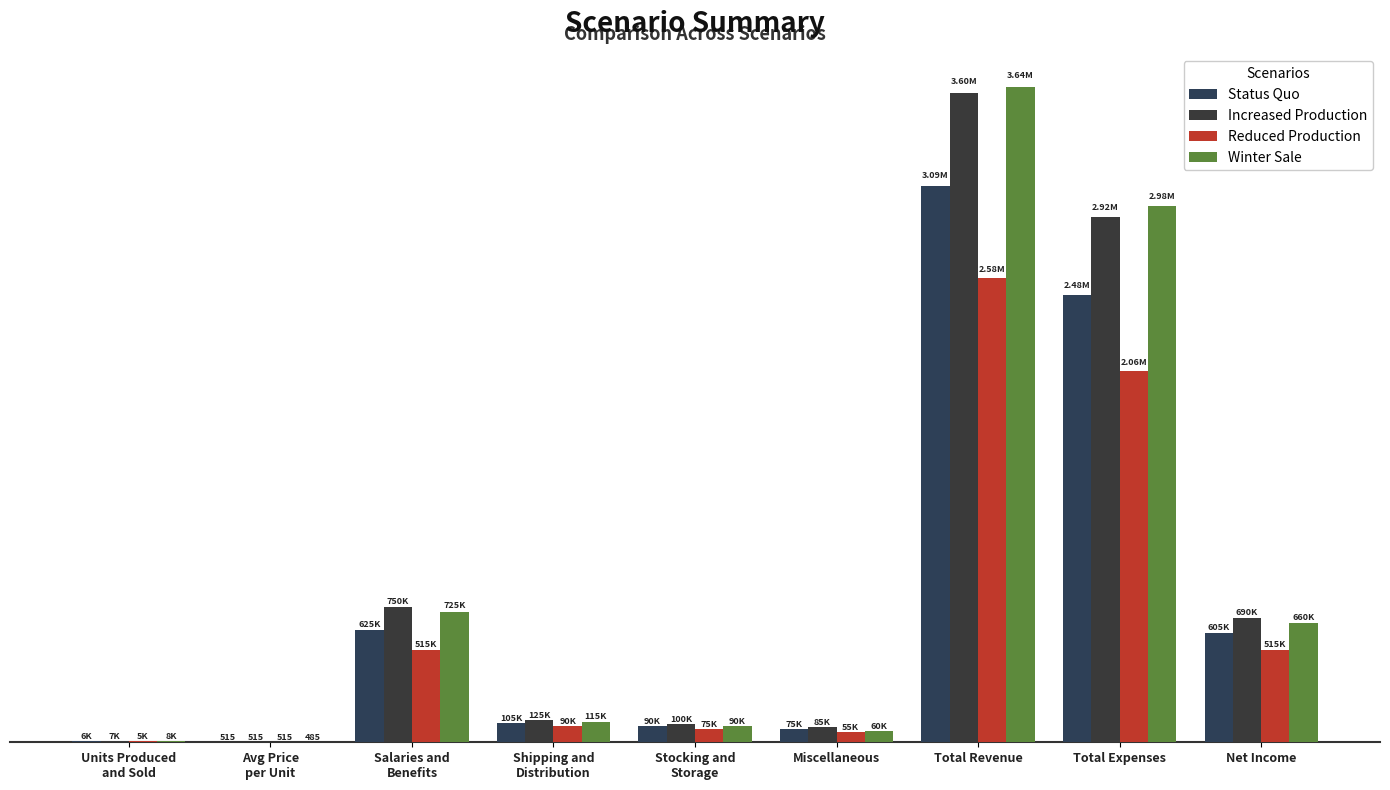

What is the maximum value for Reduced Production?

2575000